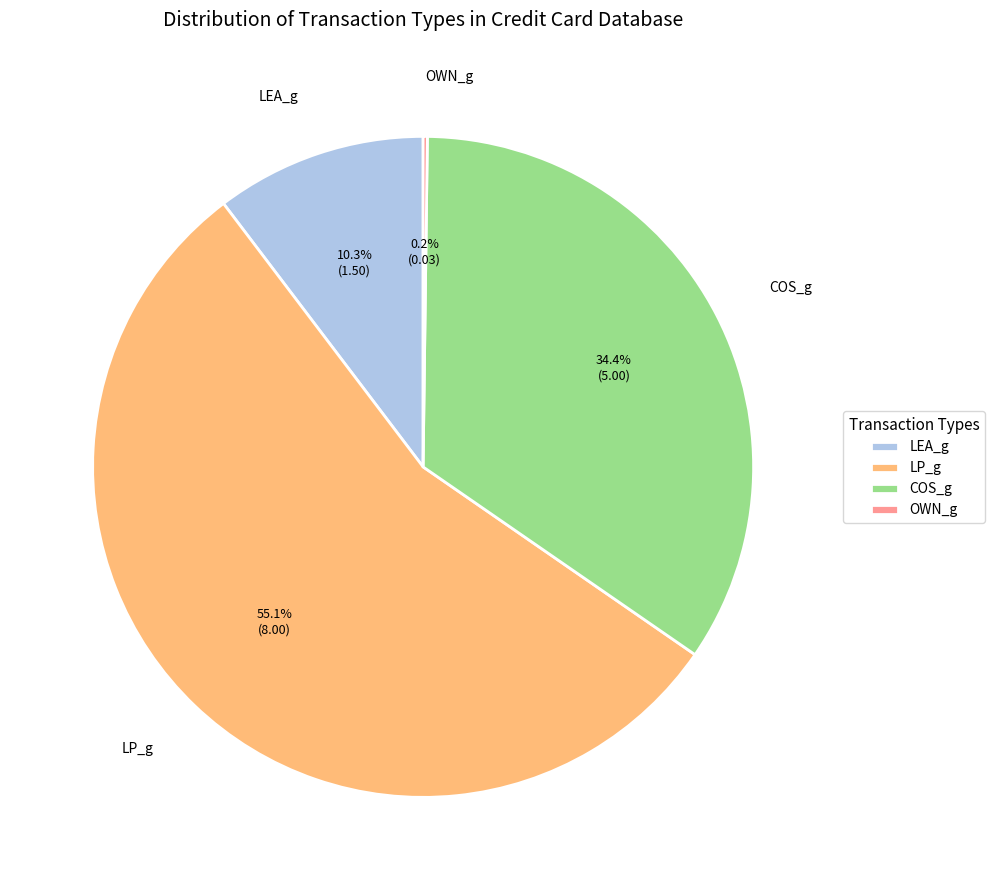

Does LP_g represent more than half of the total?

Yes